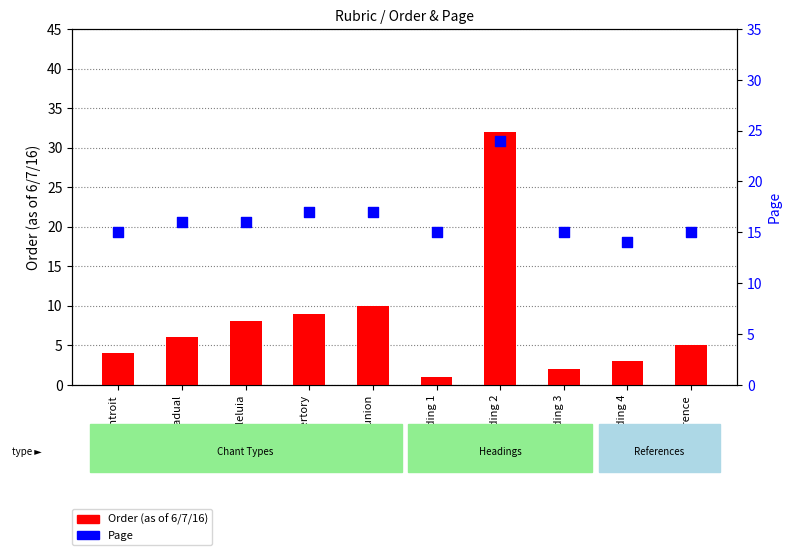

At how many categories does at least one series exceed 10?

10